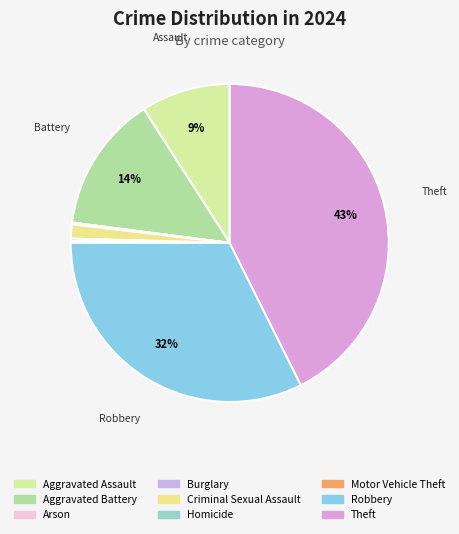

How much of the chart is everything except Burglary?

99.9%